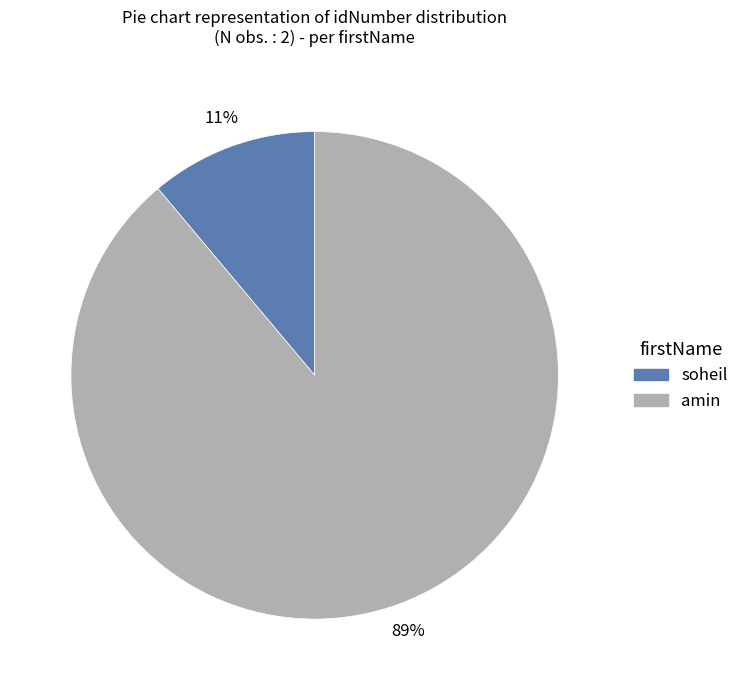

Which slice is the largest?

amin